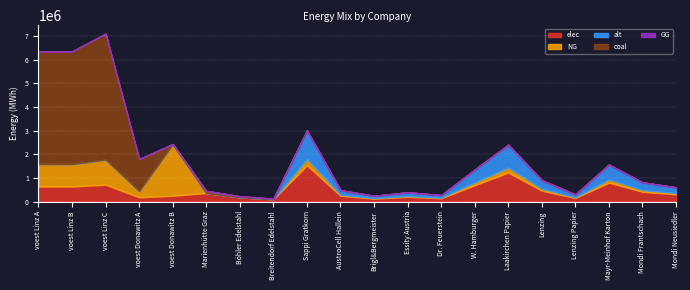

Where does the elec series first go above 360800?

voest Linz A